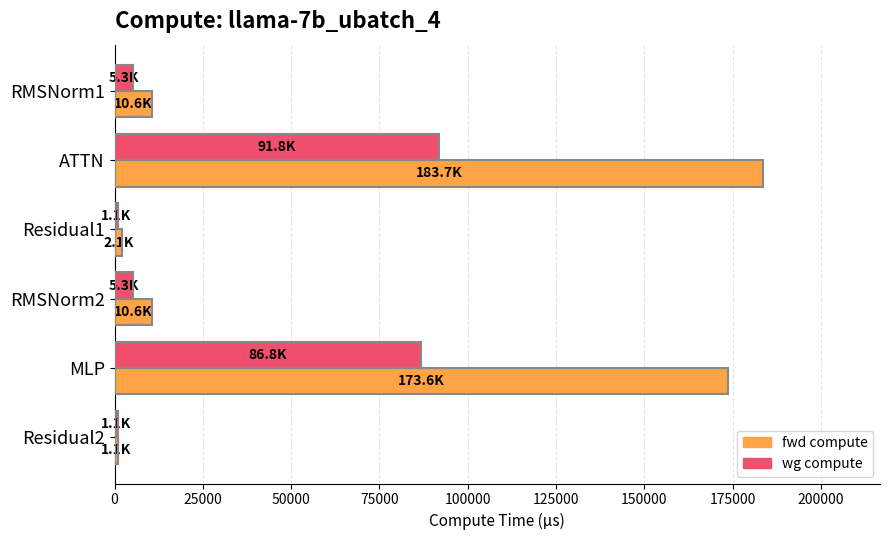

What is the difference between the second highest and minimum values in the wg compute series?

85729.3